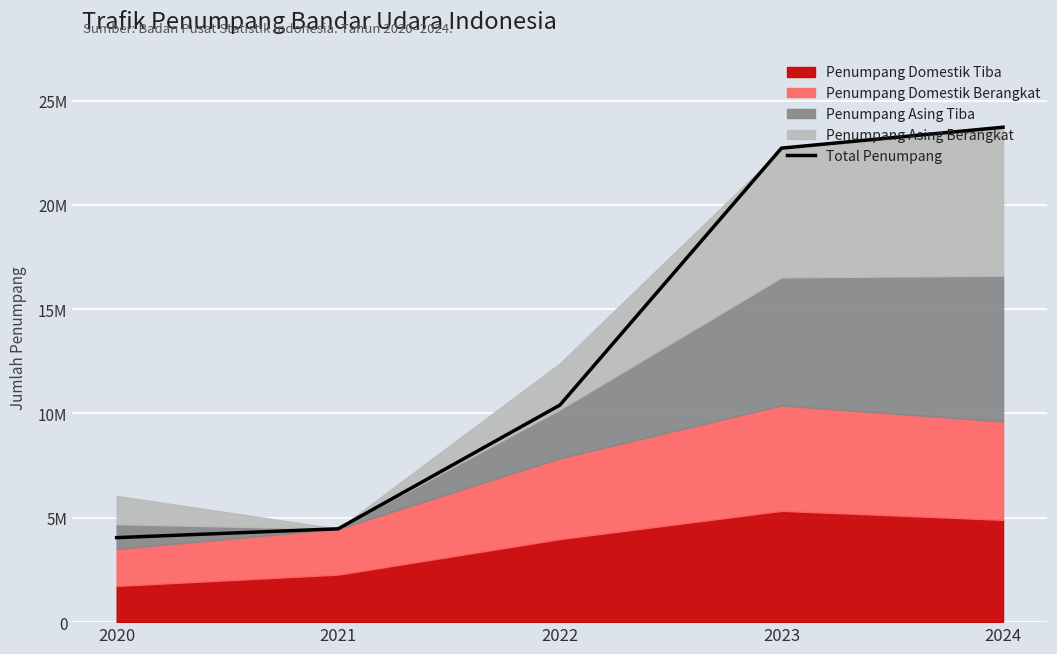

List the labels in order of value, smallest first.

2020, 2021, 2022, 2023, 2024